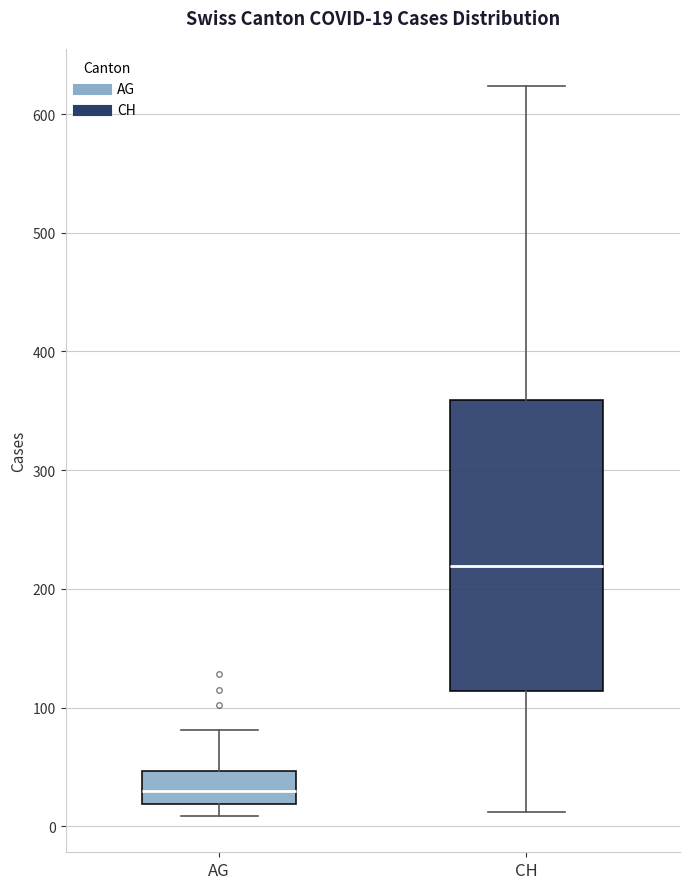

Which box is the tallest, from its lower edge to its upper edge?

CH